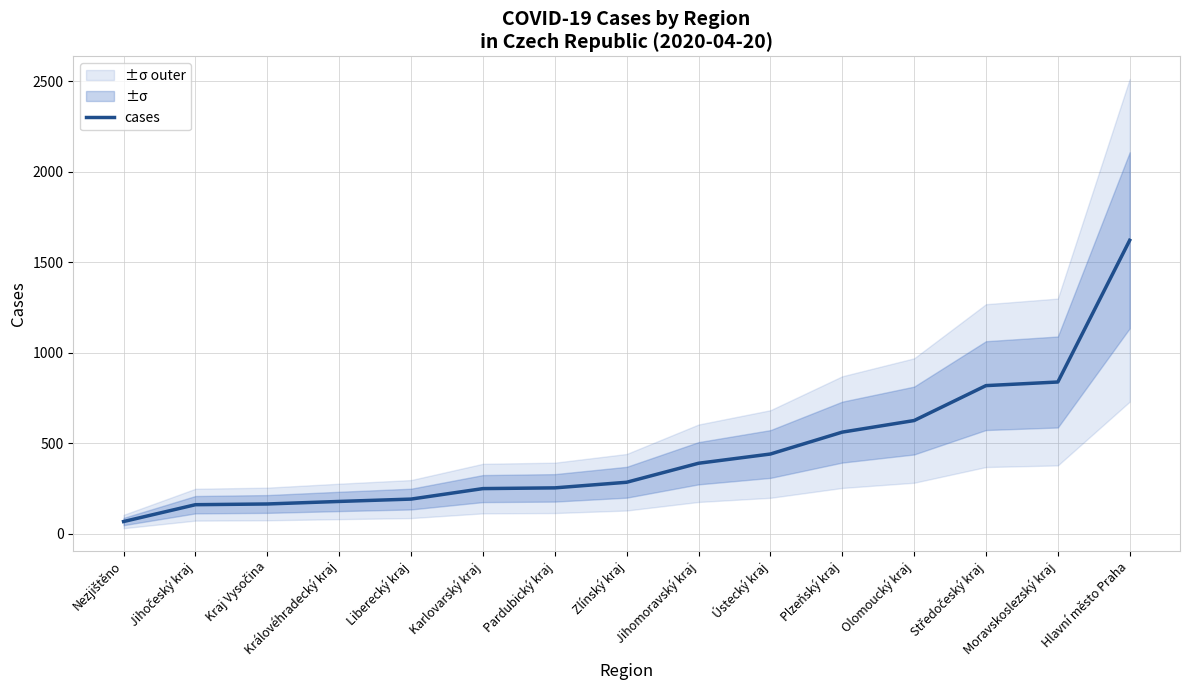

Reading right to left, extract all data points from this chart.

Hlavní město Praha=1621	Moravskoslezský kraj=838	Středočeský kraj=818	Olomoucký kraj=625	Plzeňský kraj=561	Ústecký kraj=440	Jihomoravský kraj=389	Zlínský kraj=284	Pardubický kraj=253	Karlovarský kraj=249	Liberecký kraj=191	Královéhradecký kraj=178	Kraj Vysočina=164	Jihočeský kraj=160	Nezjištěno=67